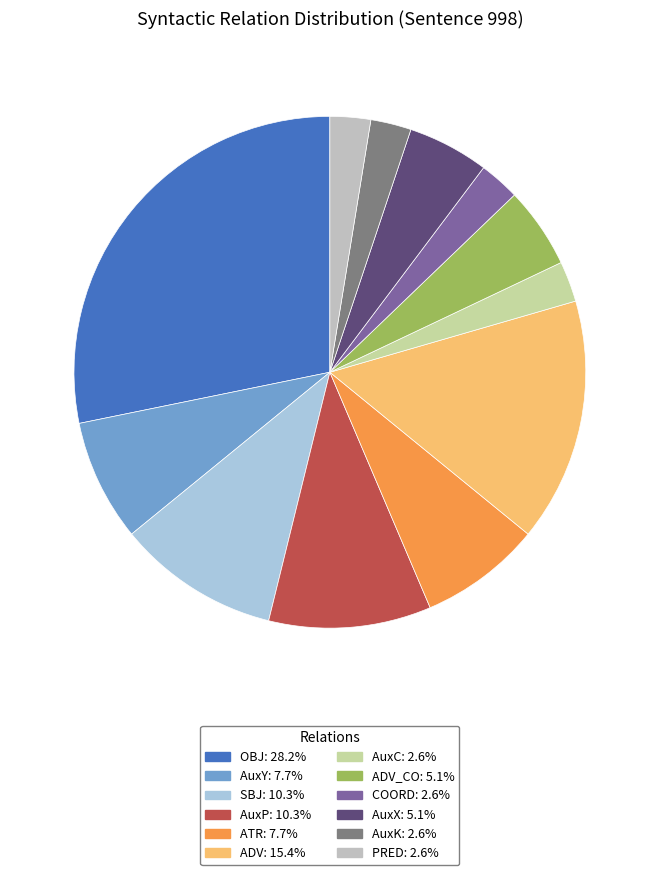

Is there a majority slice in this chart?

No